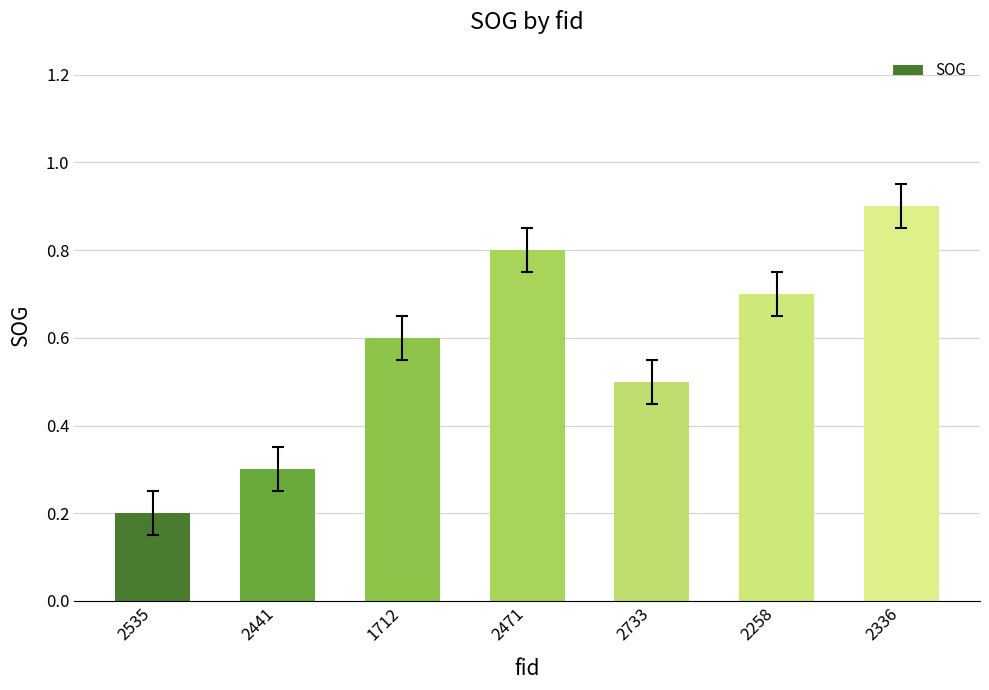

List the labels in order of value, largest first.

2336, 2471, 2258, 1712, 2733, 2441, 2535